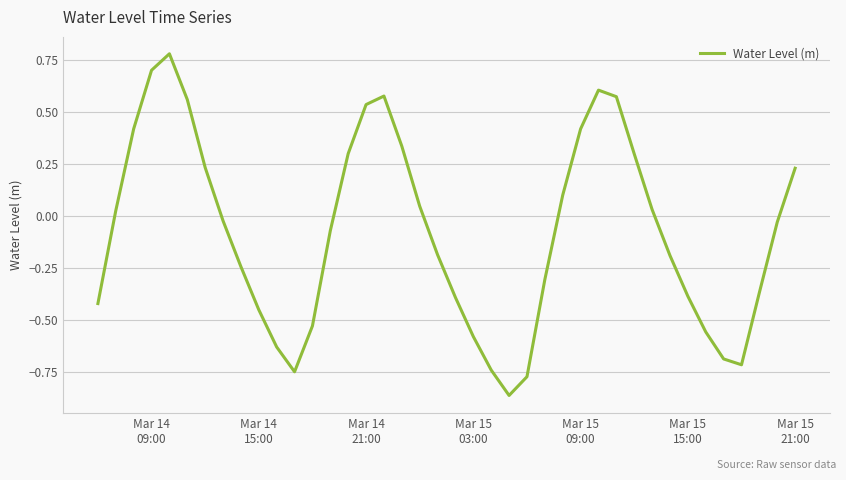

What is the difference between the maximum and minimum values?

1.6